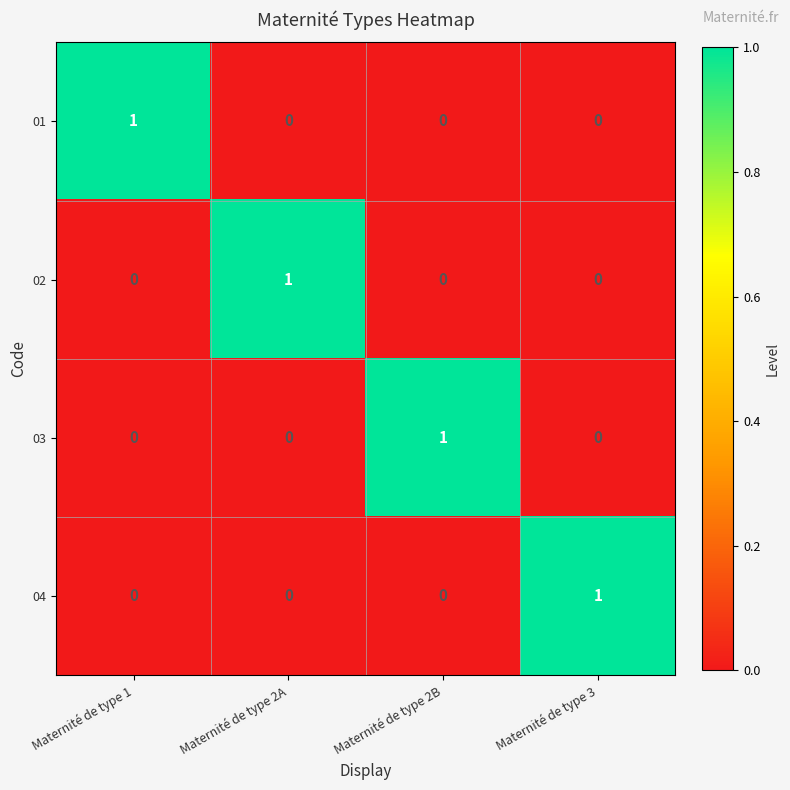

The value of 01 at Maternité de type 2A is 0. True or false?

True